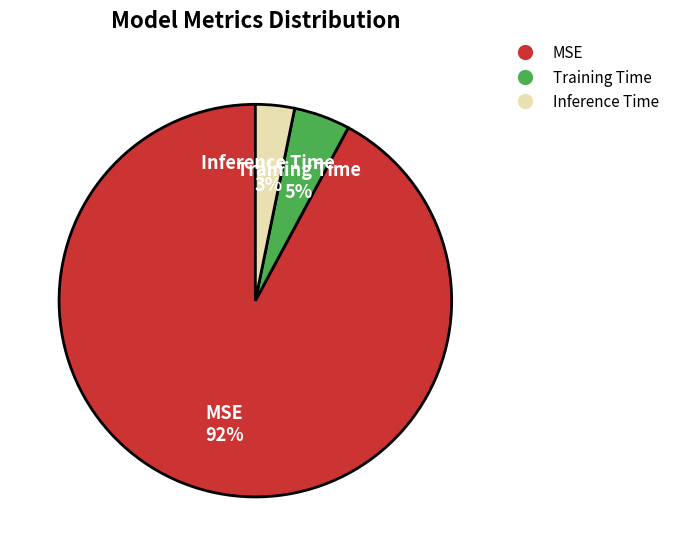

Rank the categories by value from highest to lowest.

MSE, Training Time, Inference Time